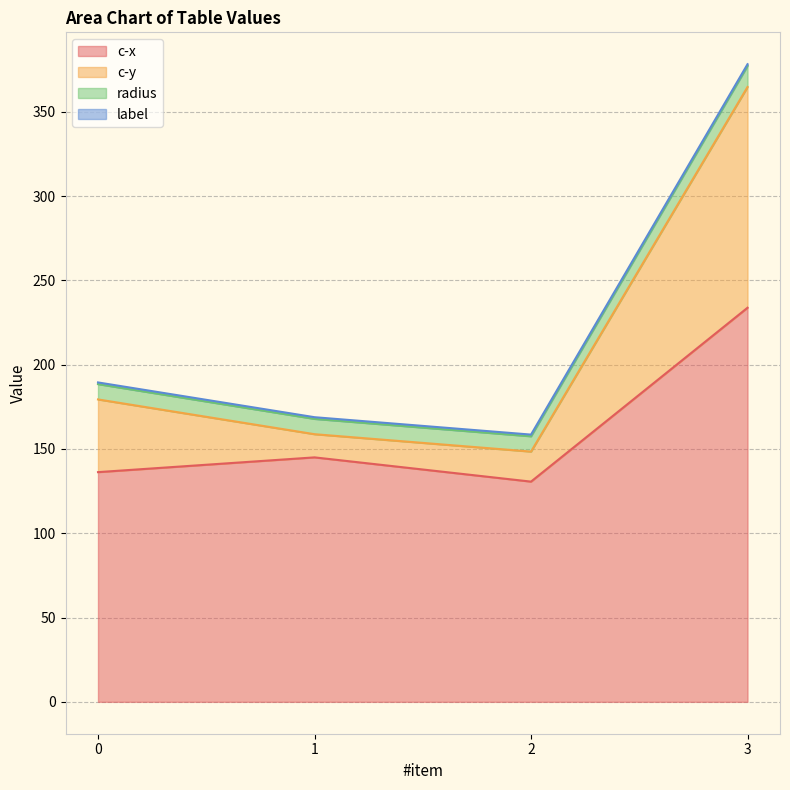

What is the greatest value displayed?

377.2